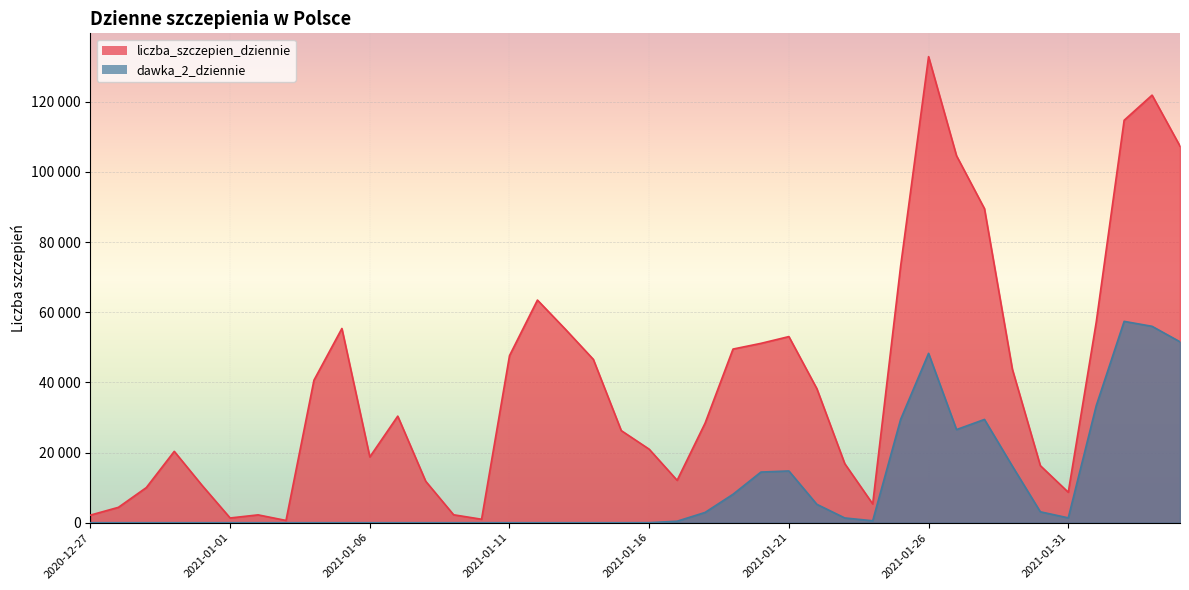

What are all the series names shown in the legend?

liczba_szczepien_dziennie, dawka_2_dziennie